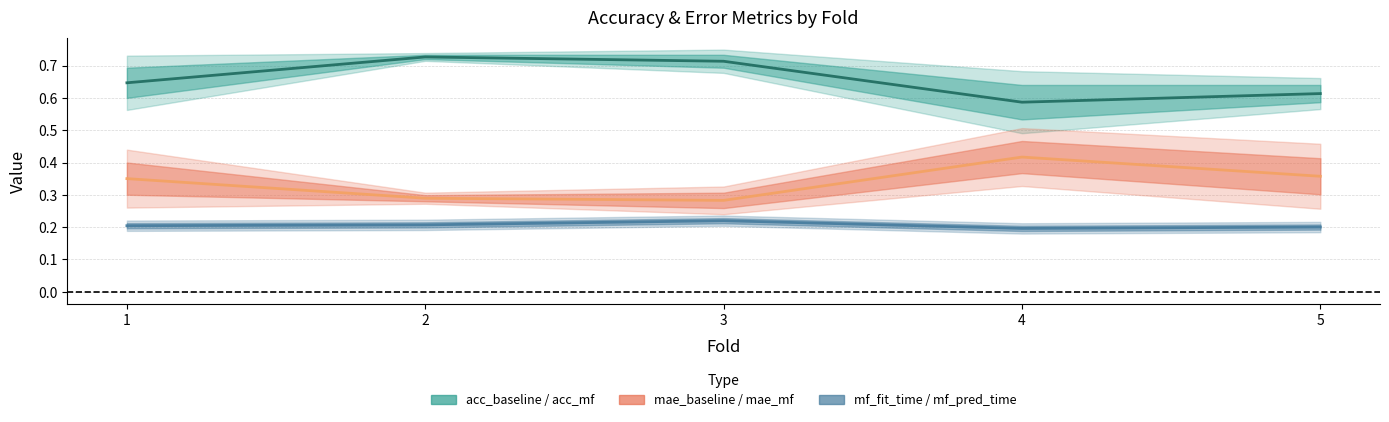

Reading left to right, what are all the values shown in this chart?

acc_mf: 0.6	0.7	0.7	0.6	0.6
mae_mf: 0.4	0.3	0.3	0.4	0.4
mf_pred_time: 0.2	0.2	0.2	0.2	0.2